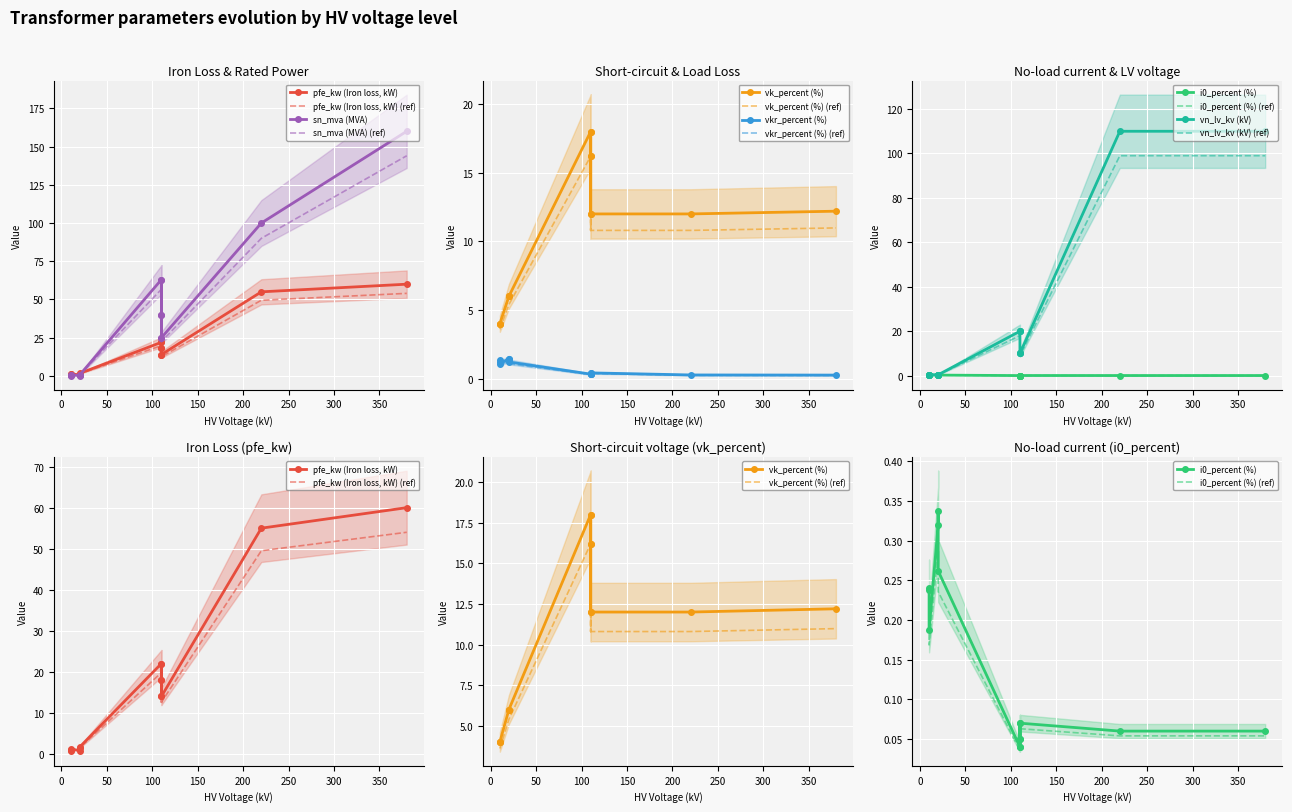

Reading left to right, what are all the values shown in this chart?

pfe_kw: 160 MVA 380/110 kV=60.0	100 MVA 220/110 kV=55.0	63 MVA 110/20 kV=22.0	40 MVA 110/20 kV=18.0	25 MVA 110/20 kV=14.0	63 MVA 110/10 kV=22.0	40 MVA 110/10 kV=18.0	25 MVA 110/10 kV=14.0	0.25 MVA 20/0.4 kV=0.8	0.4 MVA 20/0.4 kV=1.4	0.63 MVA 20/0.4 kV=1.6	0.25 MVA 10/0.4 kV=0.6	0.4 MVA 10/0.4 kV=0.9	0.63 MVA 10/0.4 kV=1.2
vkr_percent: 160 MVA 380/110 kV=0.2	100 MVA 220/110 kV=0.3	63 MVA 110/20 kV=0.3	40 MVA 110/20 kV=0.3	25 MVA 110/20 kV=0.4	63 MVA 110/10 kV=0.3	40 MVA 110/10 kV=0.3	25 MVA 110/10 kV=0.4	0.25 MVA 20/0.4 kV=1.4	0.4 MVA 20/0.4 kV=1.4	0.63 MVA 20/0.4 kV=1.2	0.25 MVA 10/0.4 kV=1.2	0.4 MVA 10/0.4 kV=1.3	0.63 MVA 10/0.4 kV=1.1
i0_percent: 160 MVA 380/110 kV=0.1	100 MVA 220/110 kV=0.1	63 MVA 110/20 kV=0.0	40 MVA 110/20 kV=0.1	25 MVA 110/20 kV=0.1	63 MVA 110/10 kV=0.0	40 MVA 110/10 kV=0.1	25 MVA 110/10 kV=0.1	0.25 MVA 20/0.4 kV=0.3	0.4 MVA 20/0.4 kV=0.3	0.63 MVA 20/0.4 kV=0.3	0.25 MVA 10/0.4 kV=0.2	0.4 MVA 10/0.4 kV=0.2	0.63 MVA 10/0.4 kV=0.2
sn_mva: 160 MVA 380/110 kV=160.0	100 MVA 220/110 kV=100.0	63 MVA 110/20 kV=63.0	40 MVA 110/20 kV=40.0	25 MVA 110/20 kV=25.0	63 MVA 110/10 kV=63.0	40 MVA 110/10 kV=40.0	25 MVA 110/10 kV=25.0	0.25 MVA 20/0.4 kV=0.2	0.4 MVA 20/0.4 kV=0.4	0.63 MVA 20/0.4 kV=0.6	0.25 MVA 10/0.4 kV=0.2	0.4 MVA 10/0.4 kV=0.4	0.63 MVA 10/0.4 kV=0.6
vk_percent: 160 MVA 380/110 kV=12.2	100 MVA 220/110 kV=12.0	63 MVA 110/20 kV=18.0	40 MVA 110/20 kV=16.2	25 MVA 110/20 kV=12.0	63 MVA 110/10 kV=18.0	40 MVA 110/10 kV=16.2	25 MVA 110/10 kV=12.0	0.25 MVA 20/0.4 kV=6.0	0.4 MVA 20/0.4 kV=6.0	0.63 MVA 20/0.4 kV=6.0	0.25 MVA 10/0.4 kV=4.0	0.4 MVA 10/0.4 kV=4.0	0.63 MVA 10/0.4 kV=4.0
vn_lv_kv: 160 MVA 380/110 kV=110.0	100 MVA 220/110 kV=110.0	63 MVA 110/20 kV=20.0	40 MVA 110/20 kV=20.0	25 MVA 110/20 kV=20.0	63 MVA 110/10 kV=10.0	40 MVA 110/10 kV=10.0	25 MVA 110/10 kV=10.0	0.25 MVA 20/0.4 kV=0.4	0.4 MVA 20/0.4 kV=0.4	0.63 MVA 20/0.4 kV=0.4	0.25 MVA 10/0.4 kV=0.4	0.4 MVA 10/0.4 kV=0.4	0.63 MVA 10/0.4 kV=0.4